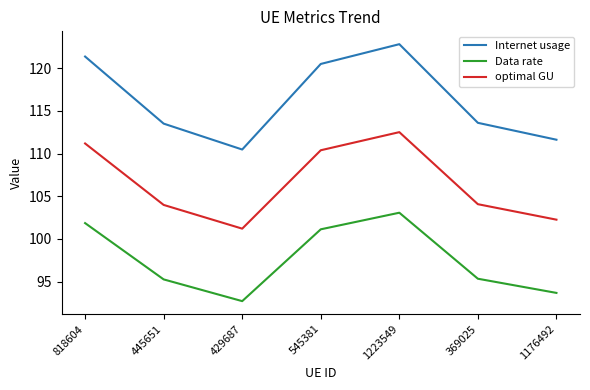

What is the difference between the optimal GU values at 818604 and 1223549?

1.3